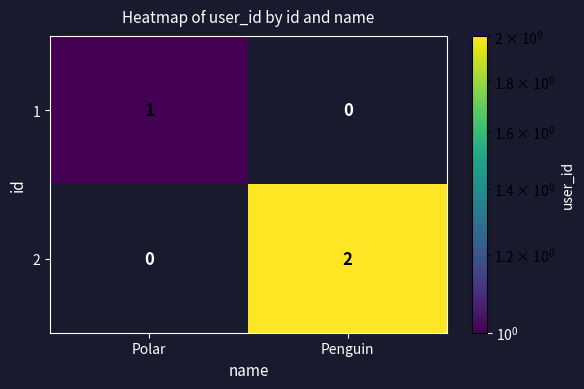

Is it true that 1 equals 1 at Polar?

True